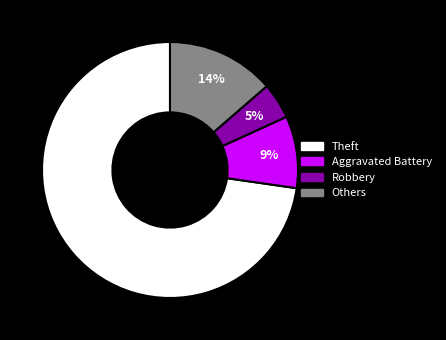

Is there a majority slice in this chart?

Yes